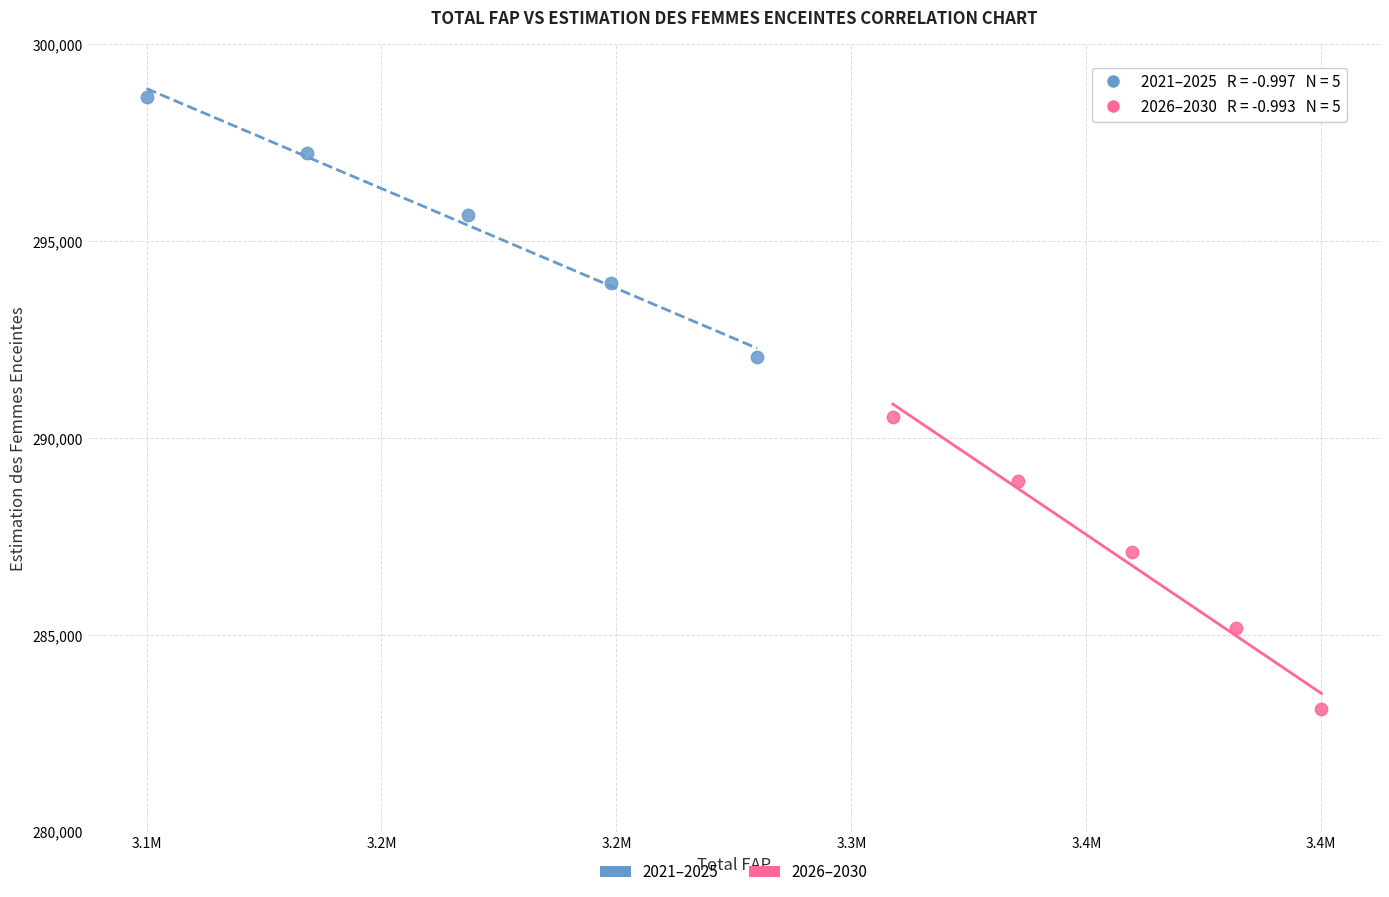

Which series contains the lowest Y value?

2026–2030